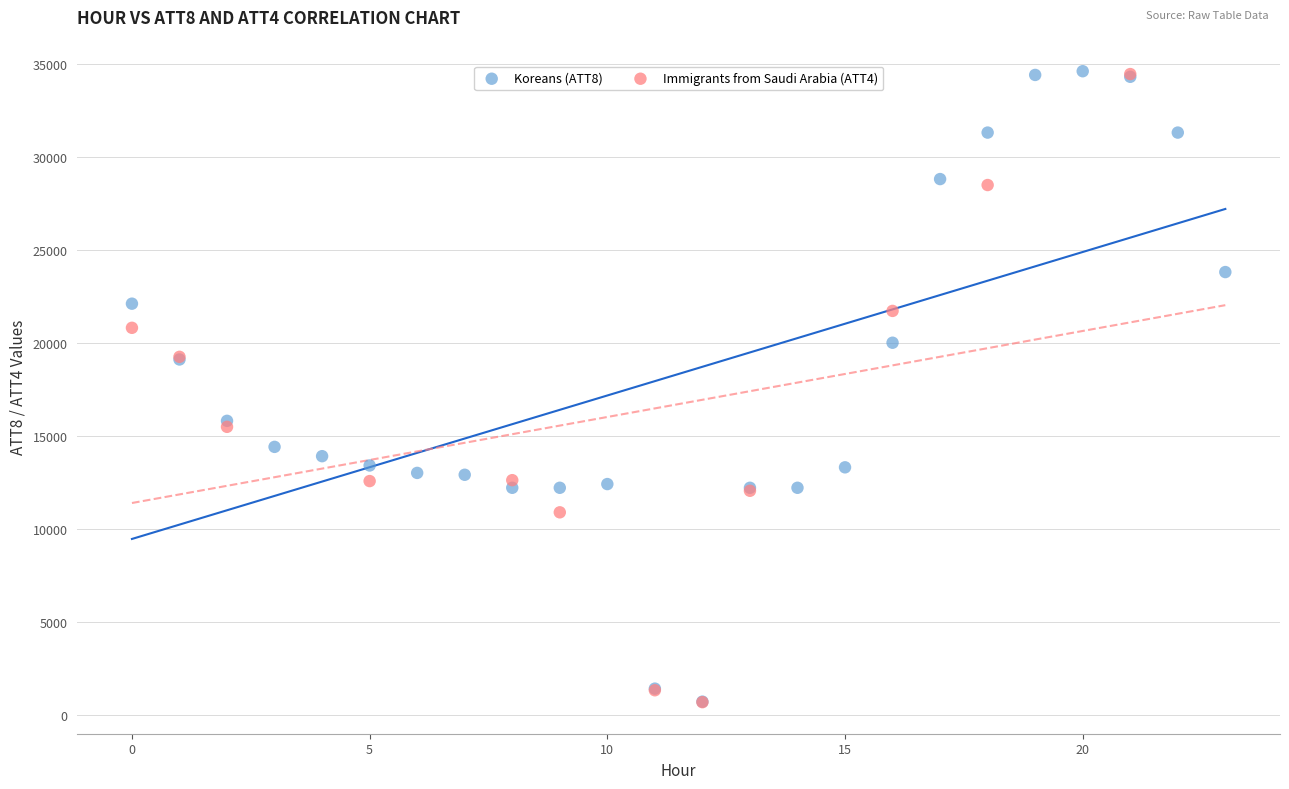

What are all the series names shown in the legend?

Koreans (ATT8), Immigrants from Saudi Arabia (ATT4)